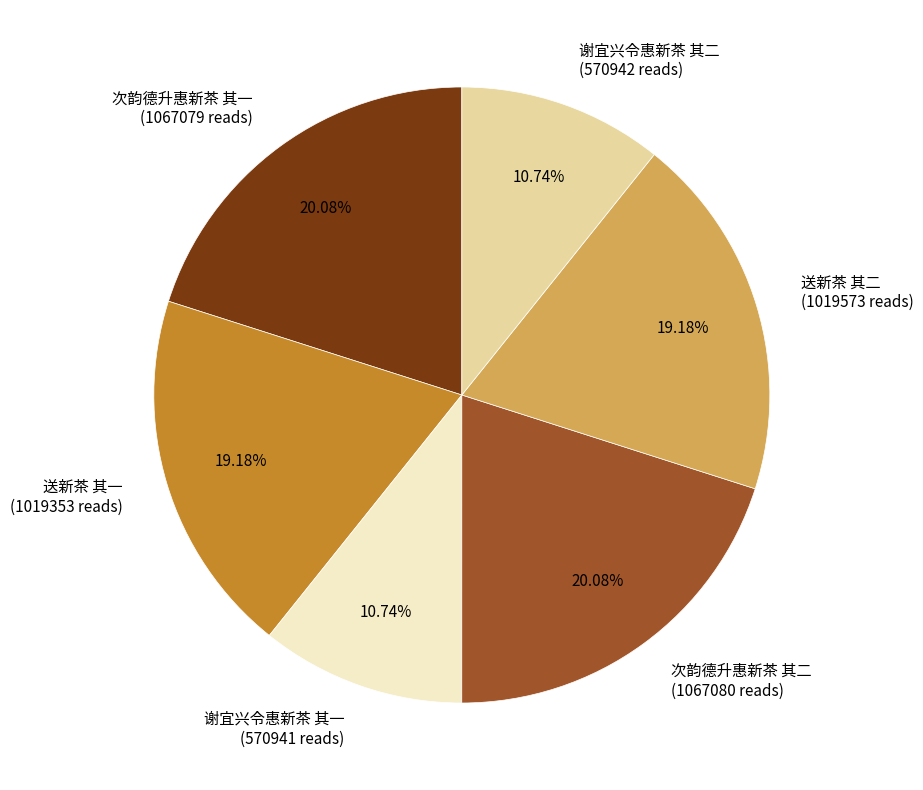

To the nearest percent, what percentage of the pie is 谢宜兴令惠新茶 其一?

11%